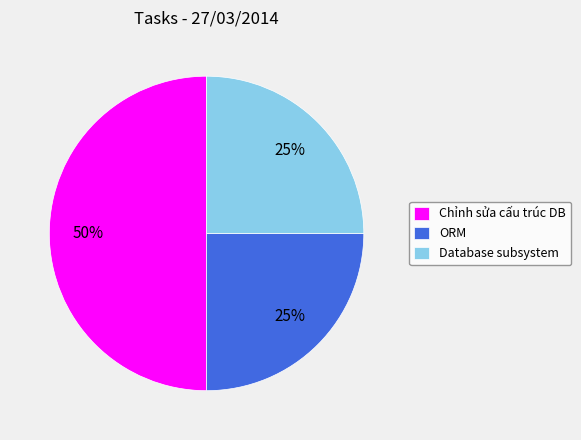

Count the number of slices in the pie.

3